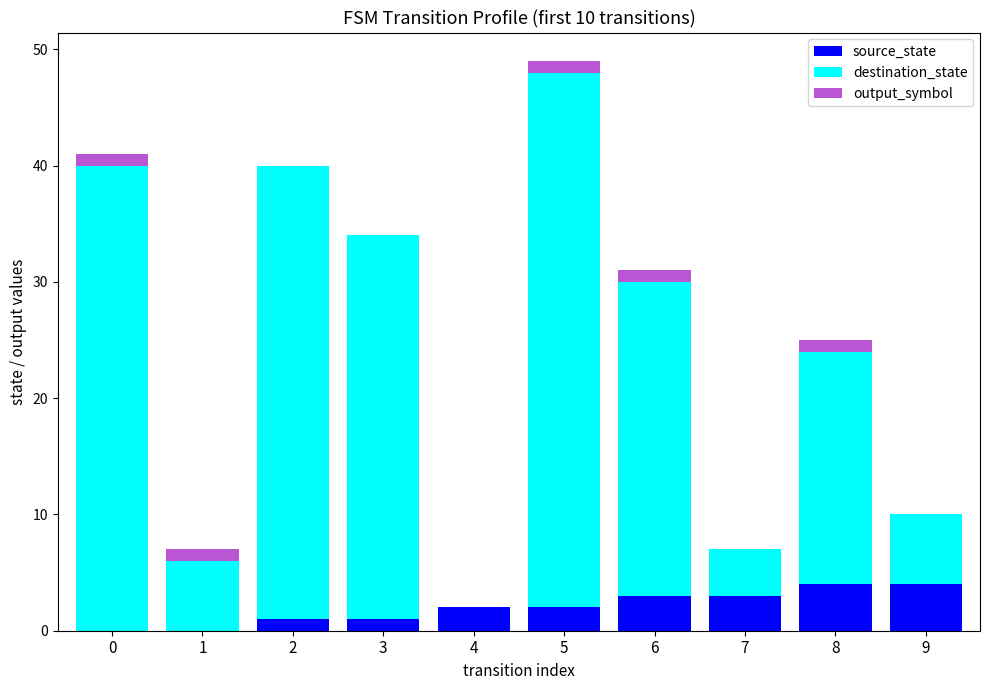

How many series are shown in this chart?

3